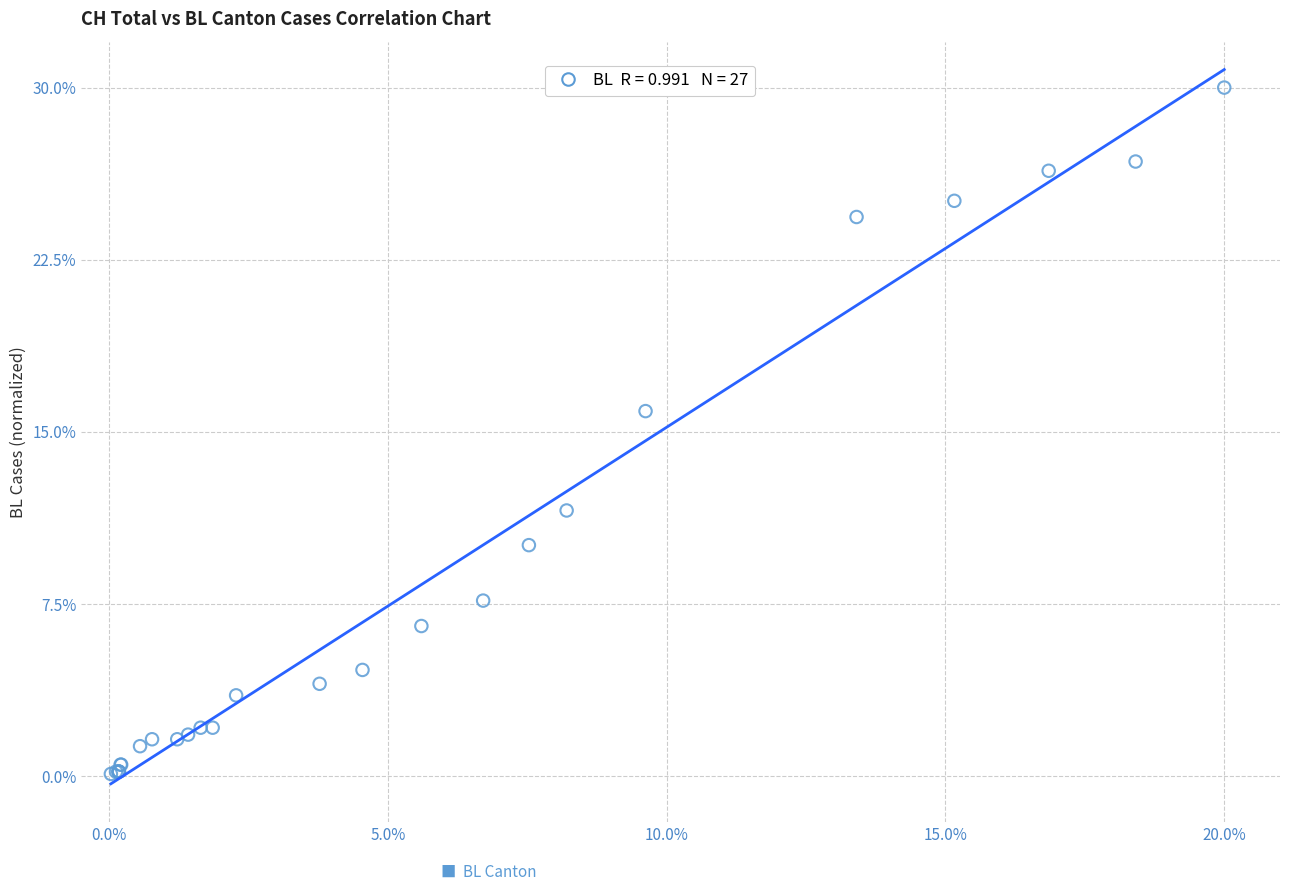

What Y value in the scatter plot is closest to 15?

15.9